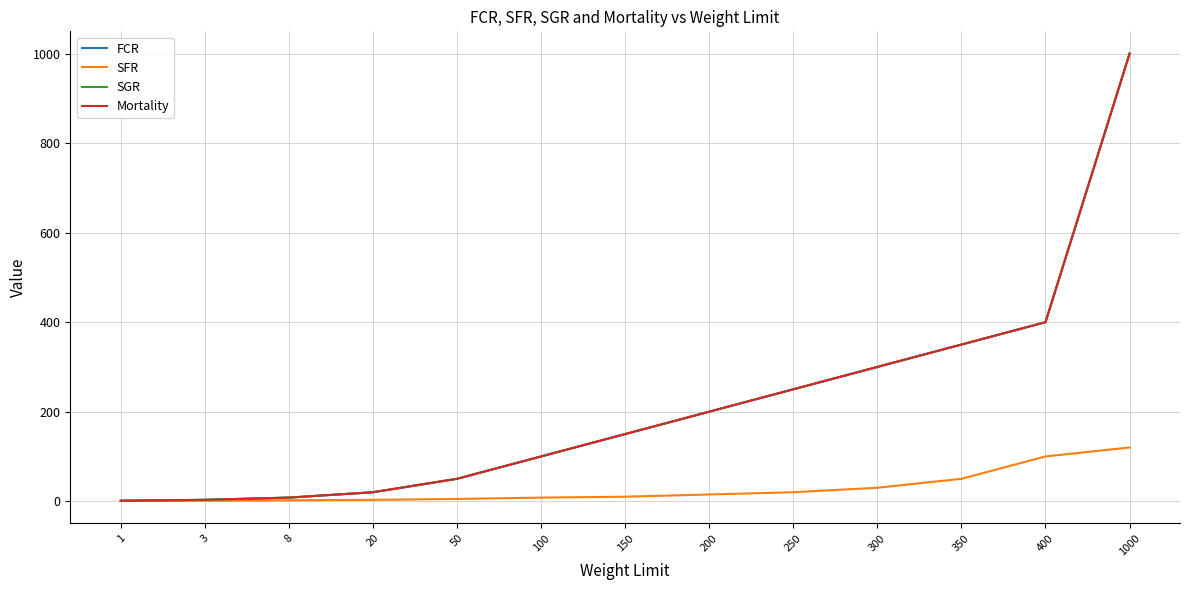

What is the total value across all series at 1?

3.5